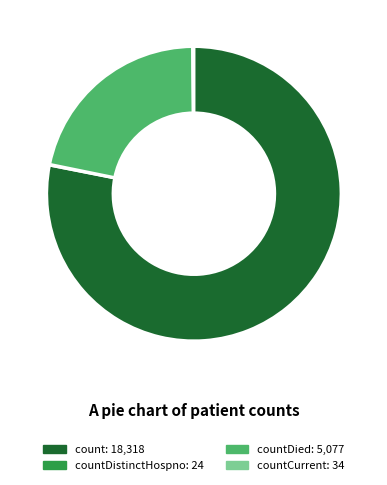

Does any single category account for the majority?

Yes